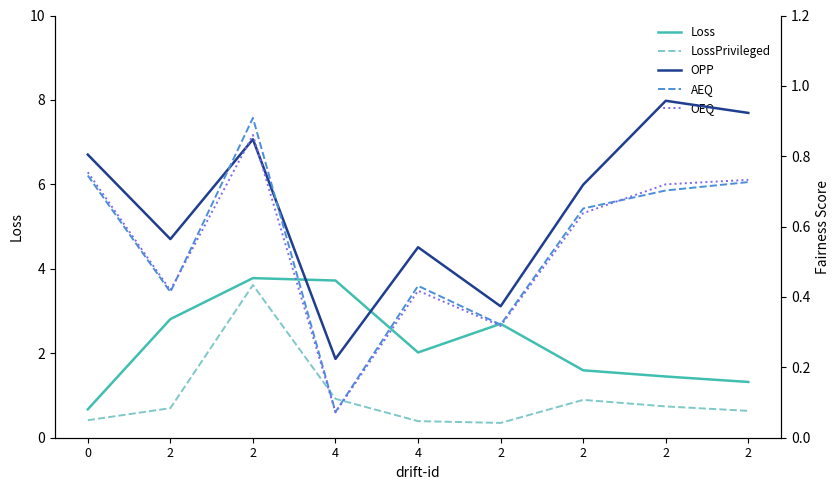

Where is the first local minimum for LossPrivileged?

2